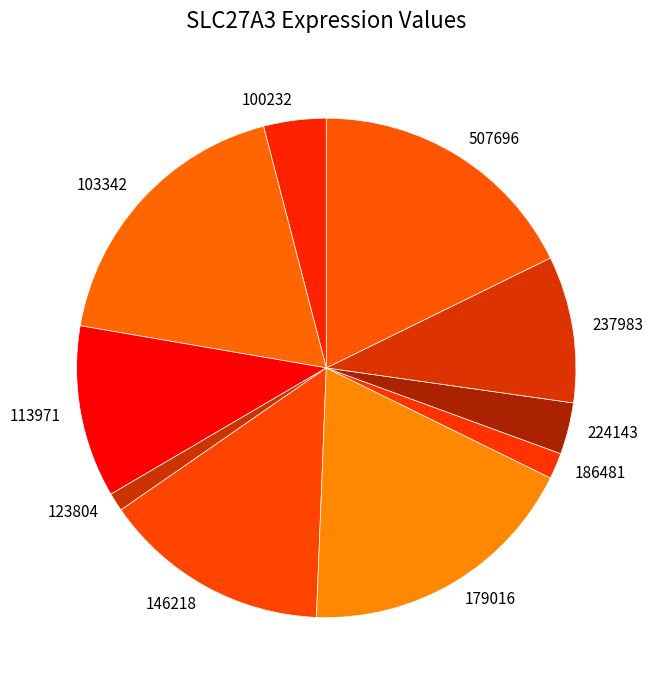

Is it true that 507696 is 24% of the pie?

False